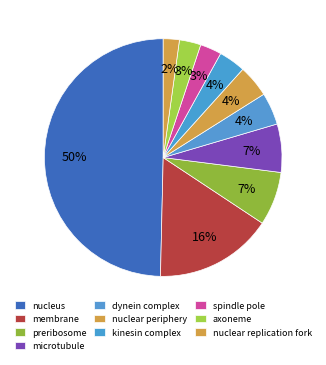

Which category has the smallest portion of the pie?

nuclear replication fork